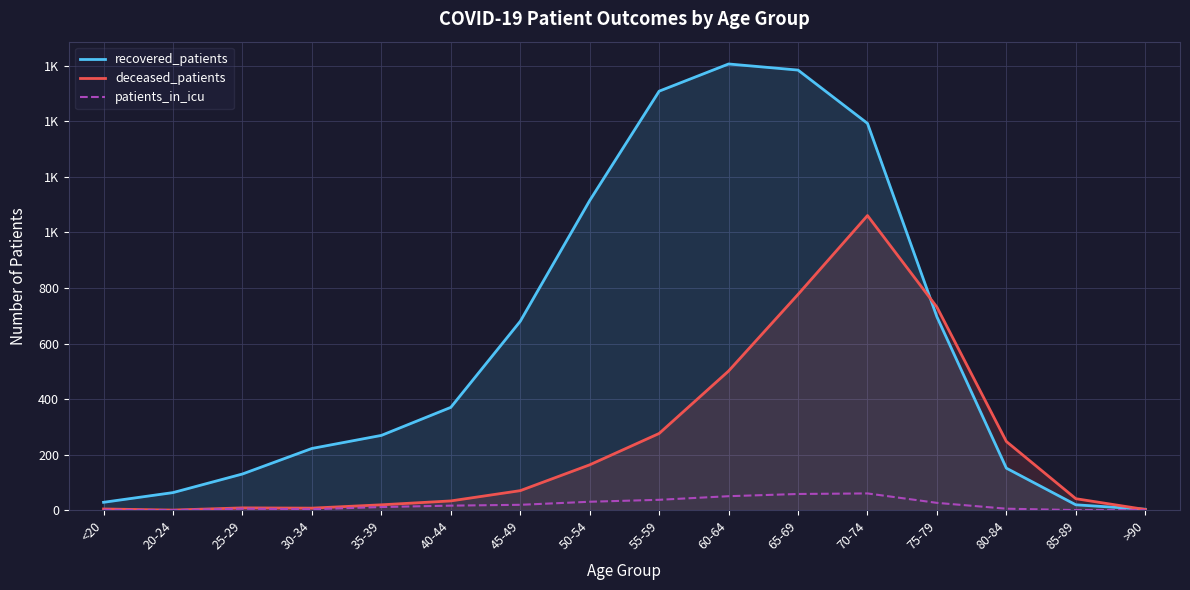

What is the total value across all series at 80-84?

403